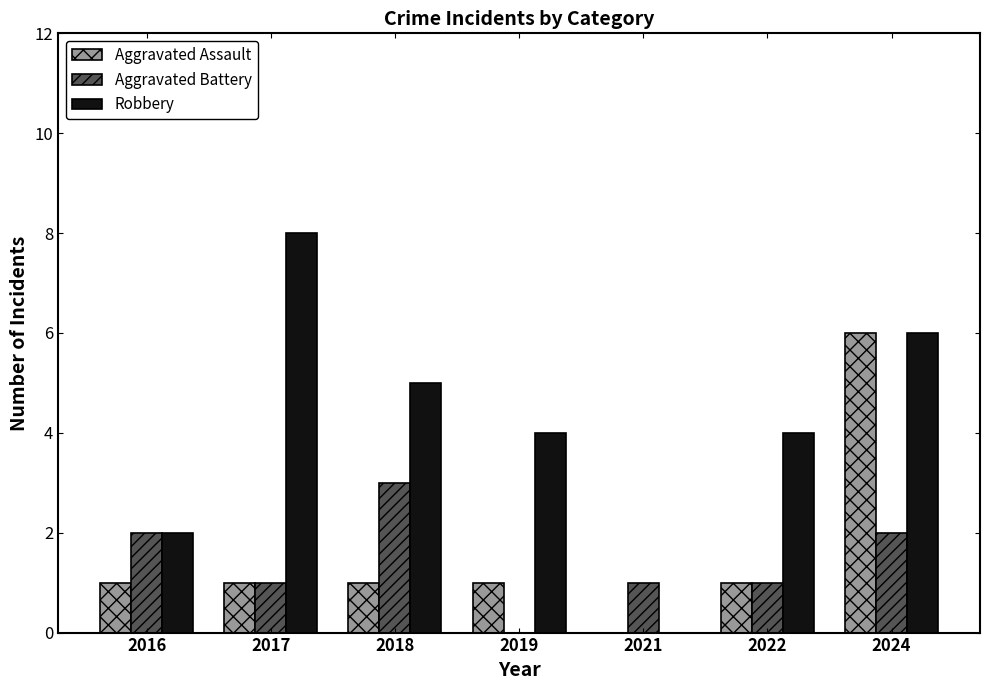

Which label corresponds to the largest value in the chart?

2017